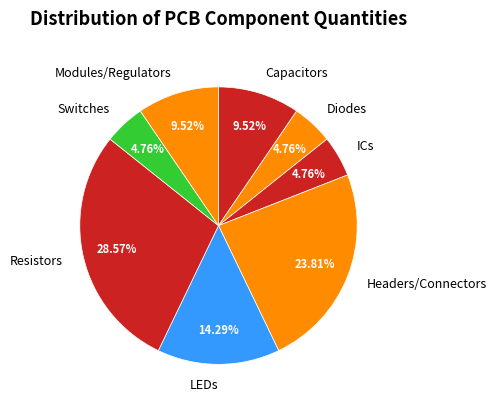

Is there a majority slice in this chart?

No